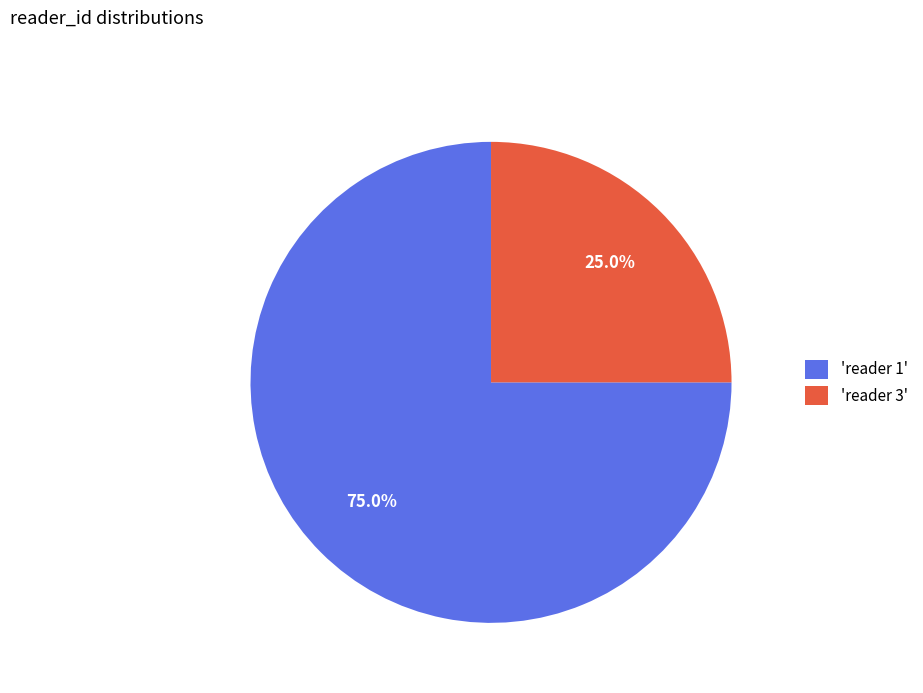

Is there any slice that represents more than half of the pie?

Yes